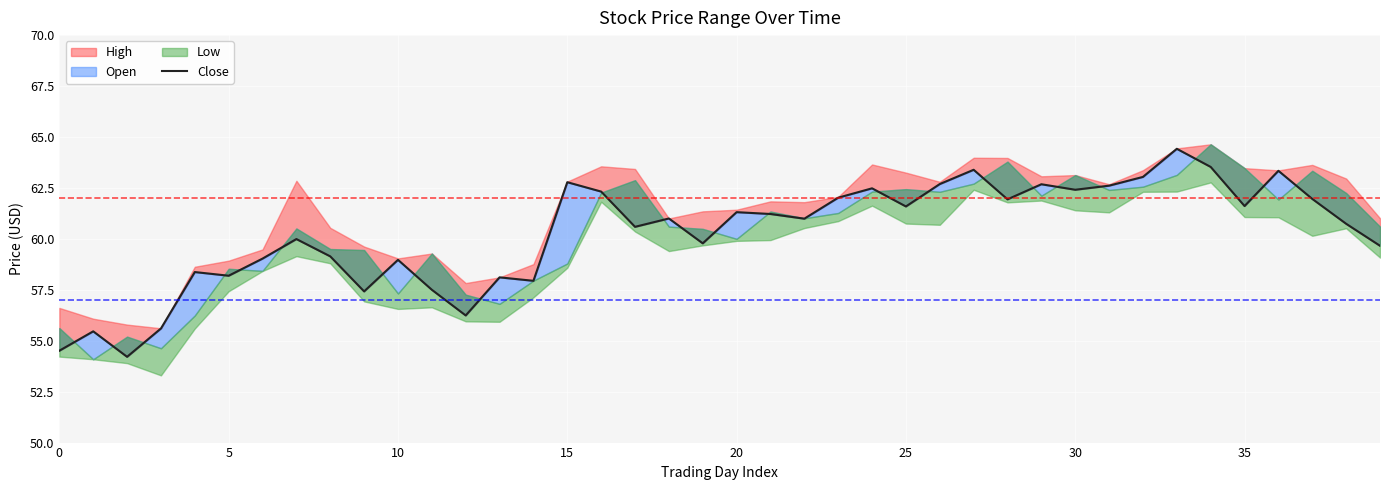

What is the sum of the values at 33 and 32?

127.5